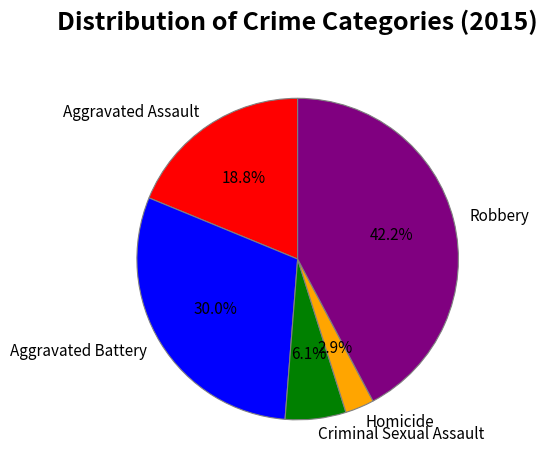

Rank the categories by value from lowest to highest.

Homicide, Criminal Sexual Assault, Aggravated Assault, Aggravated Battery, Robbery